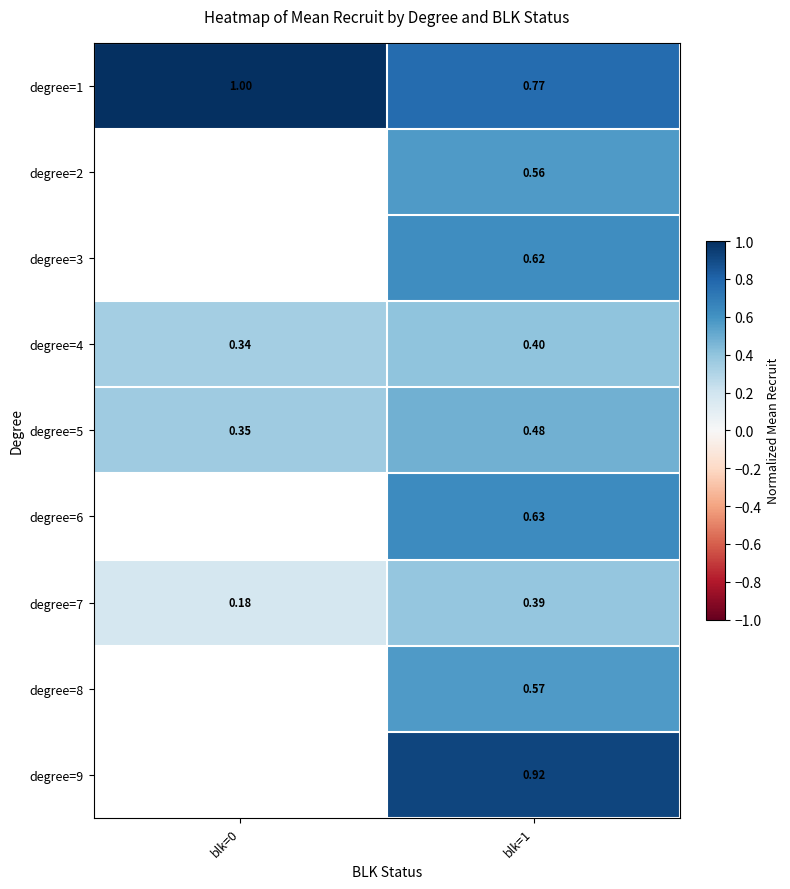

Is the value of degree=7 at blk=0 greater than the value of degree=5 at blk=0?

No